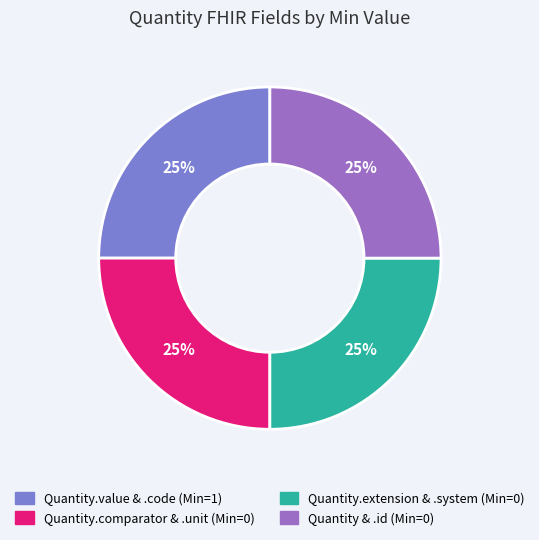

Is there a majority slice in this chart?

No